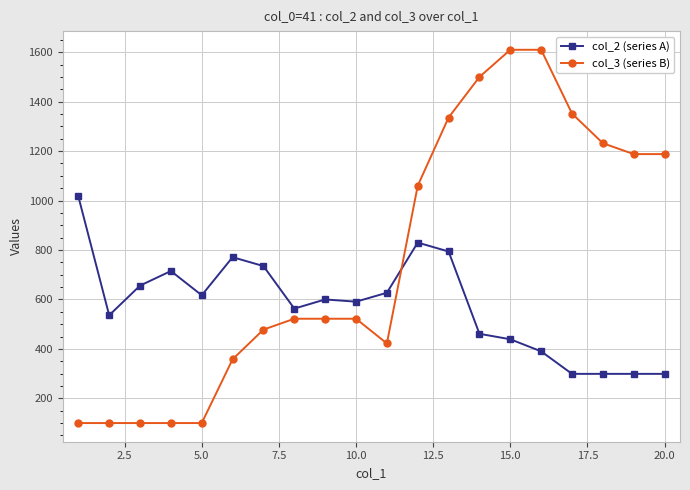

Rank the series by their maximum value, from lowest to highest.

col_2 (series A), col_3 (series B)